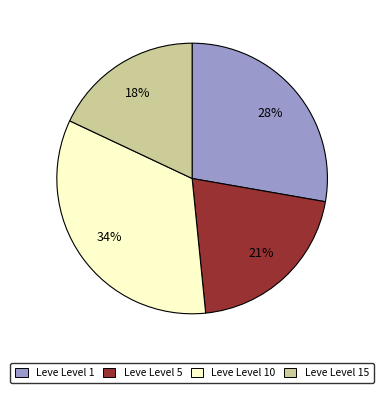

To the nearest percent, what is the difference between the largest and smallest slice percentages?

16%